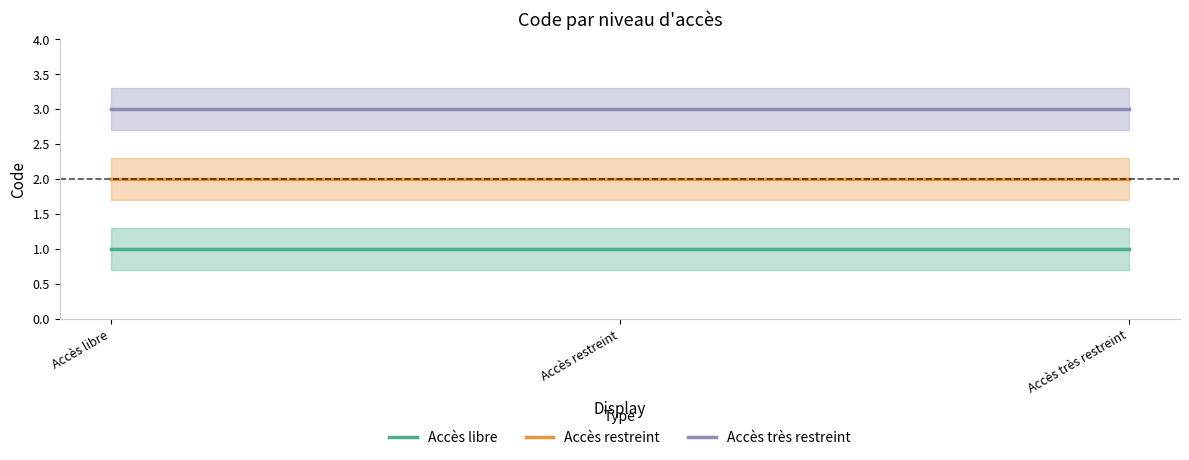

Does the chart display data point markers on the line(s)?

No